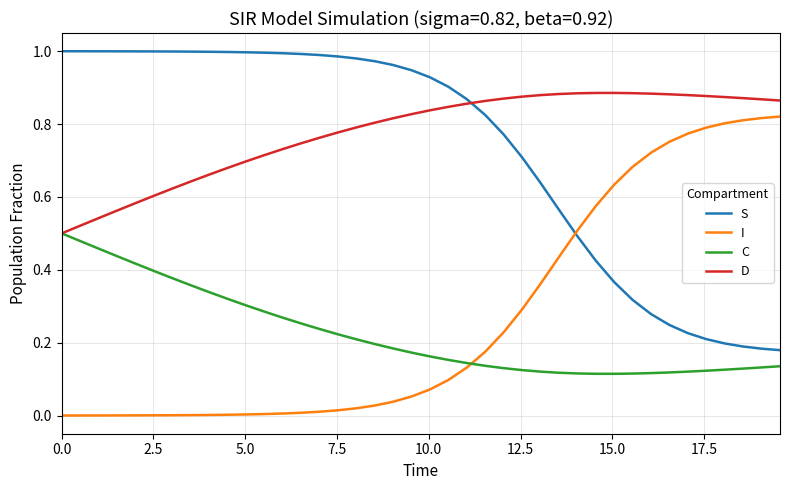

How many lines are shown in the chart?

4